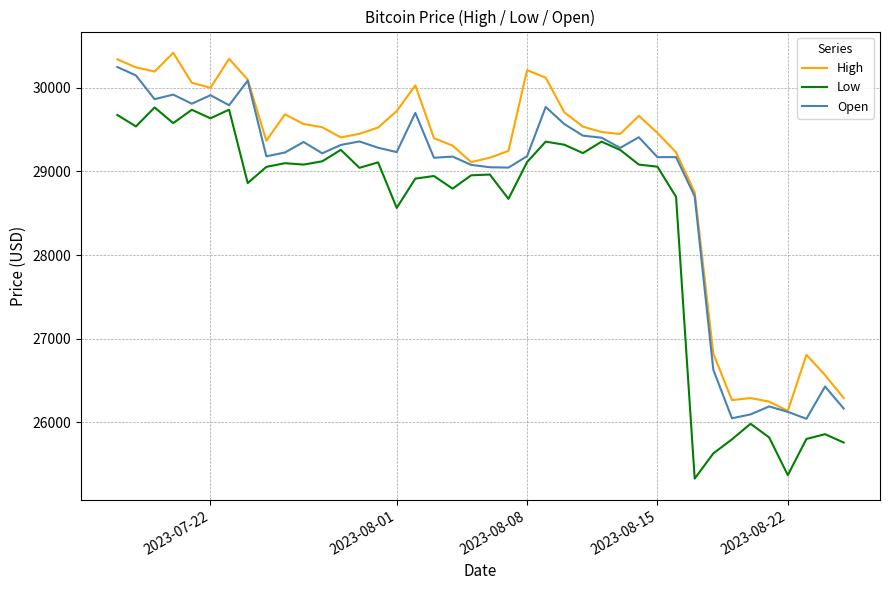

What is the maximum value for High?

30417.9